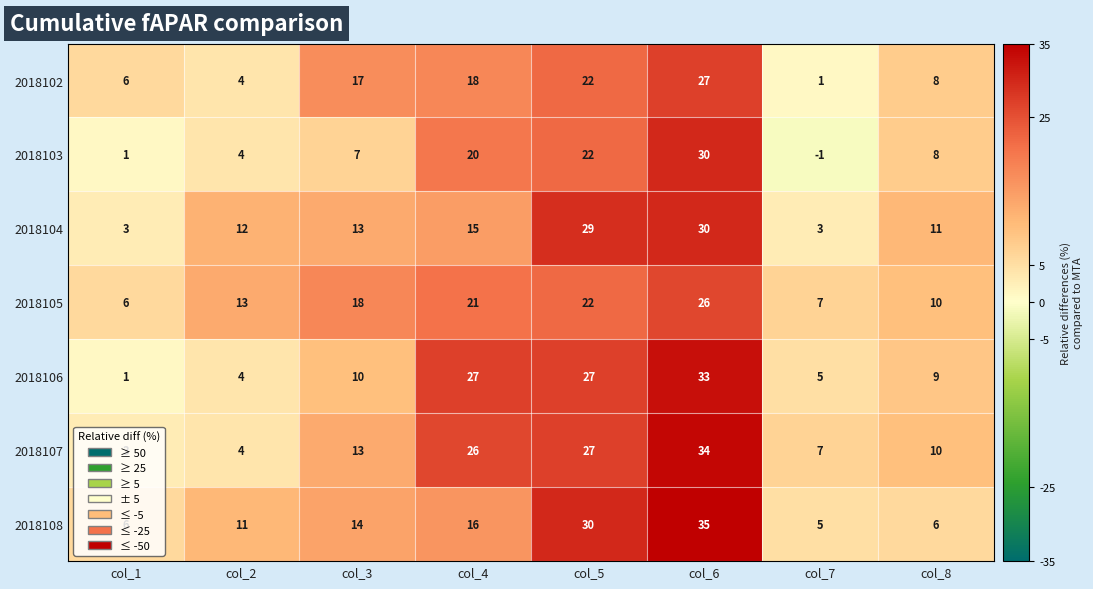

Is it true that 2018107 equals 4 at col_2?

True